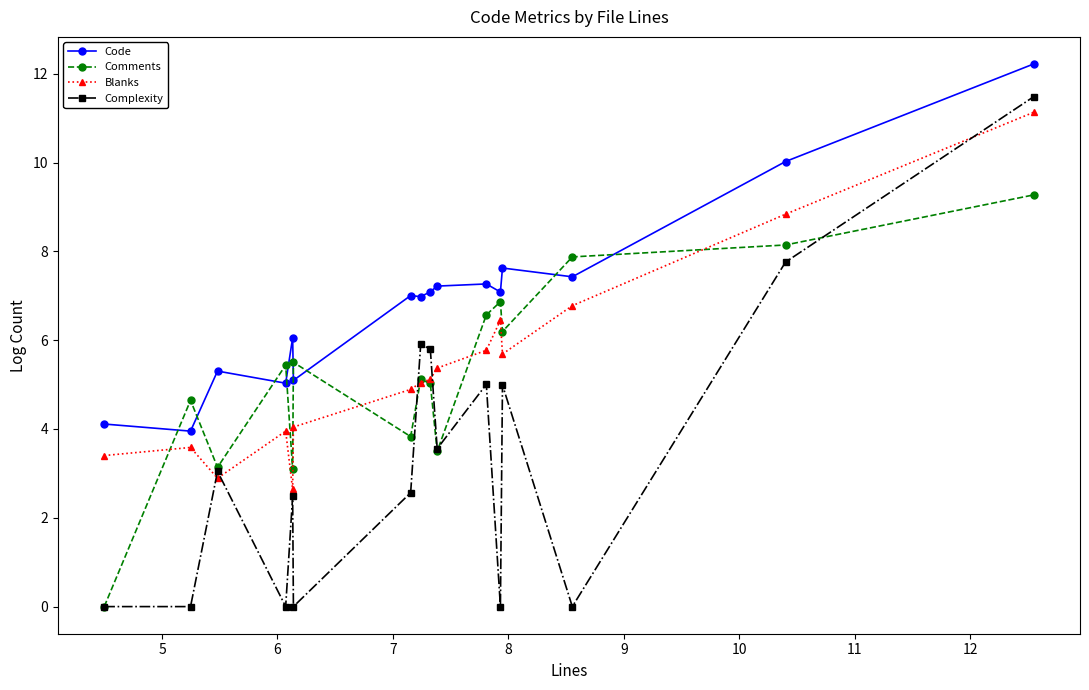

Which series has the largest total across all categories?

Code